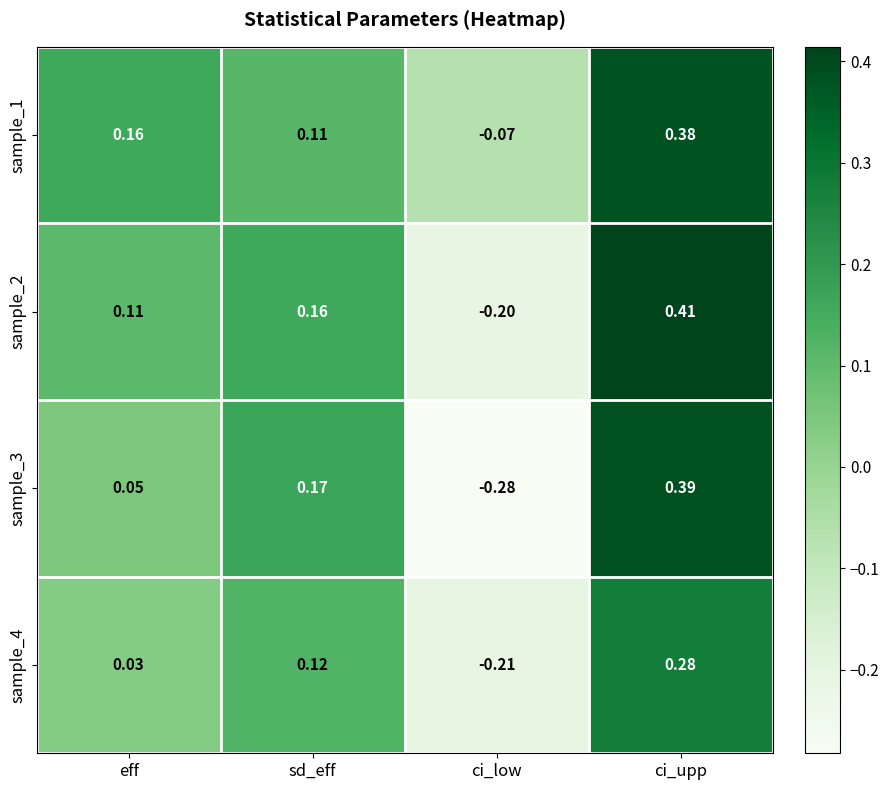

Where does the sample_4 series first go above 0?

eff